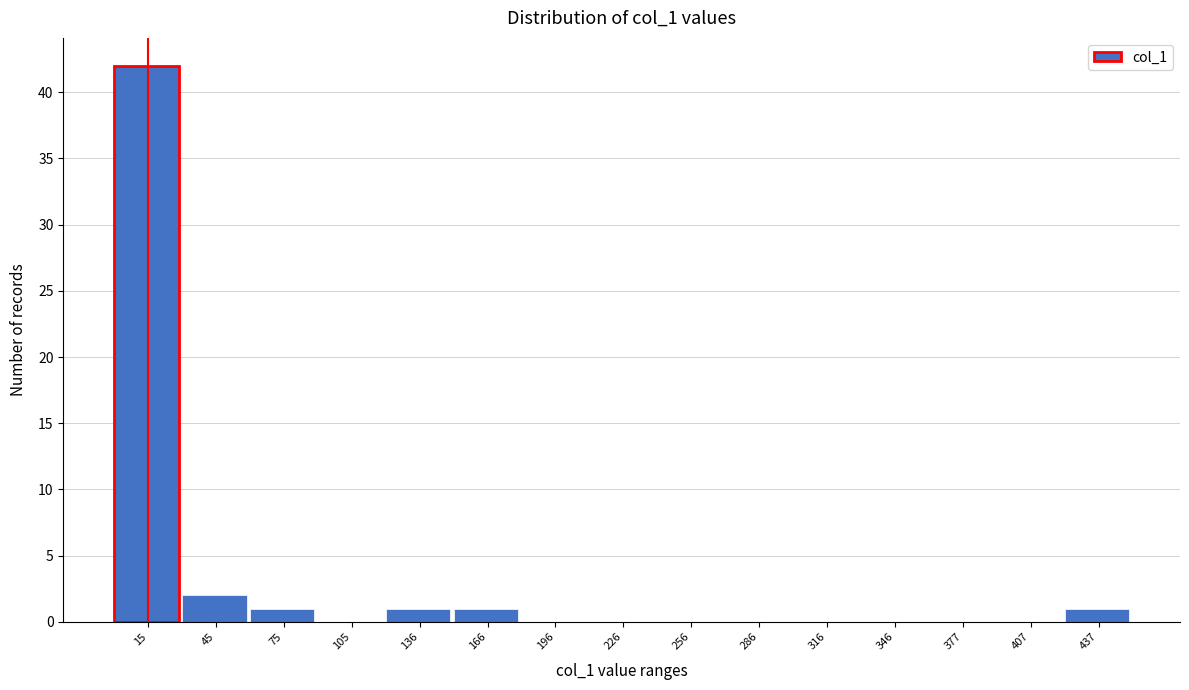

Over which range of the x-axis is the bar tallest?

0 to 30